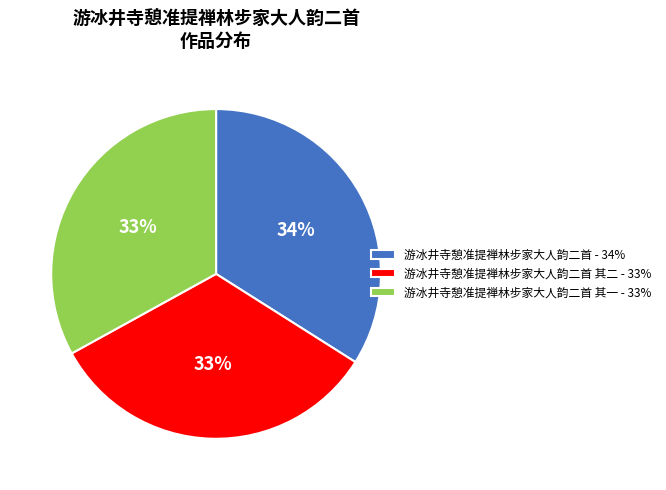

To the nearest percent, what is the average slice percentage?

33%